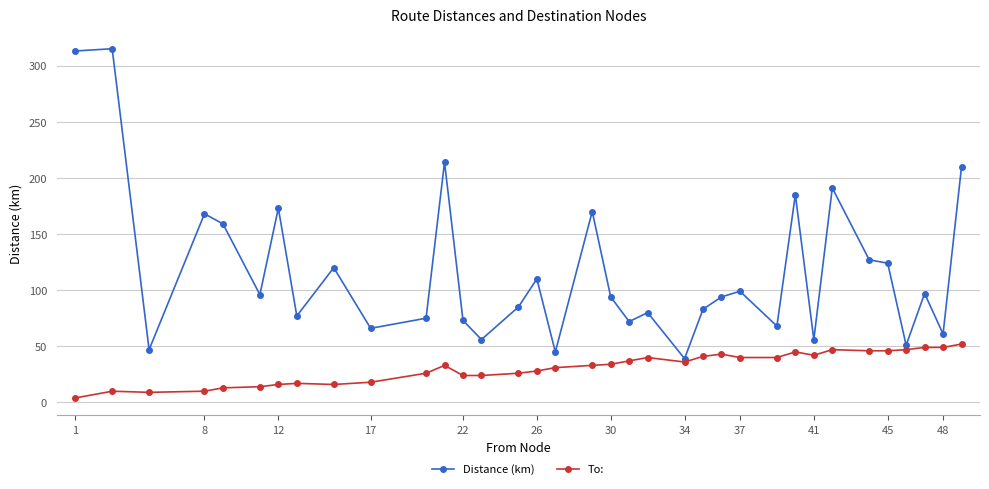

Which series has the largest total across all categories?

Distance (km)